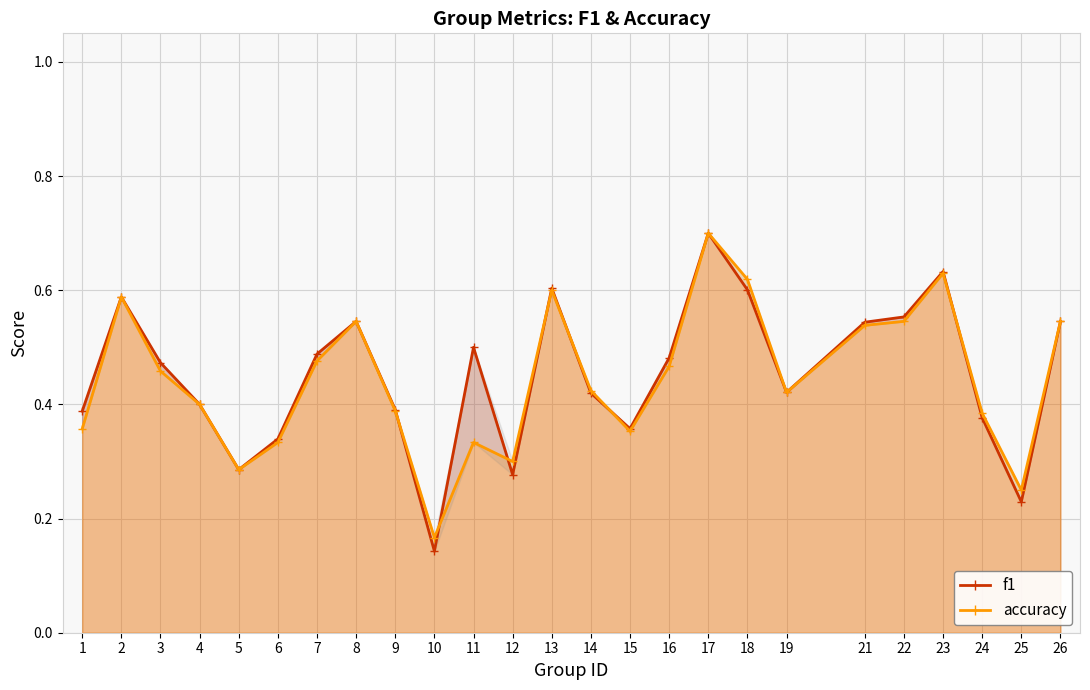

Reading left to right, what are all the values shown in this chart?

f1: 1=0.4	2=0.6	3=0.5	4=0.4	5=0.3	6=0.3	7=0.5	8=0.5	9=0.4	10=0.1	11=0.5	12=0.3	13=0.6	14=0.4	15=0.4	16=0.5	17=0.7	18=0.6	19=0.4	21=0.5	22=0.6	23=0.6	24=0.4	25=0.2	26=0.5
accuracy: 1=0.4	2=0.6	3=0.5	4=0.4	5=0.3	6=0.3	7=0.5	8=0.5	9=0.4	10=0.2	11=0.3	12=0.3	13=0.6	14=0.4	15=0.4	16=0.5	17=0.7	18=0.6	19=0.4	21=0.5	22=0.5	23=0.6	24=0.4	25=0.2	26=0.5